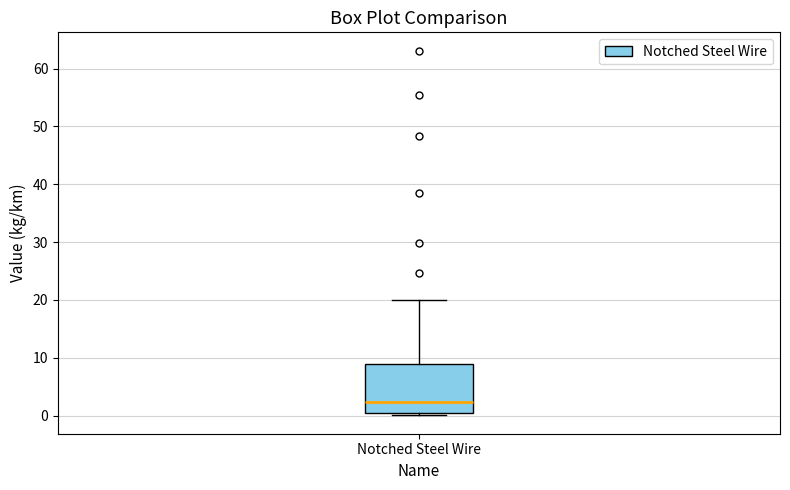

Transcribe this box plot: give where the median line is, the range the box spans, and where the two whiskers end, as read against the y-axis. The values are not printed on the chart, so give them approximately, as read against the axis.

median 2, box 0 to 9, whiskers 0 (just below the box's lower edge) to 20